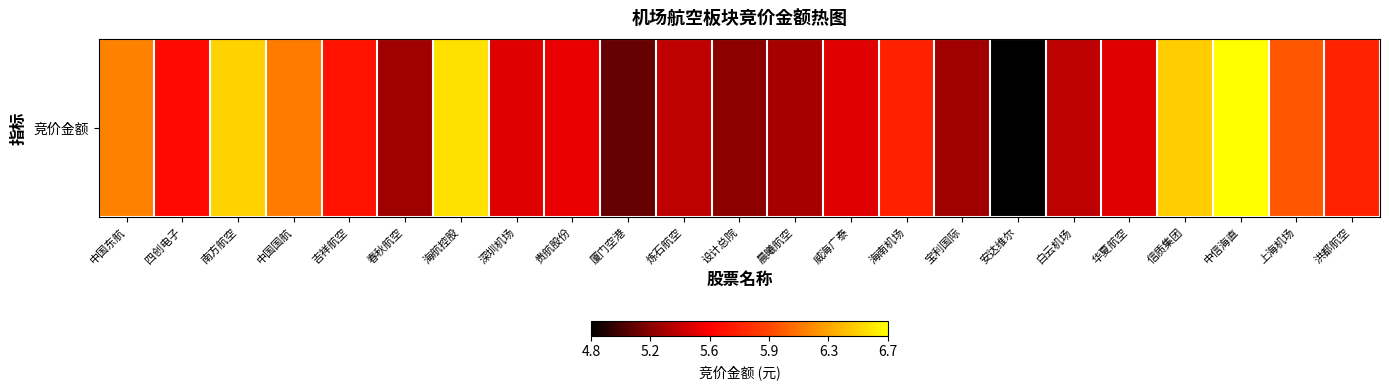

What is the sum of all values?

130.9